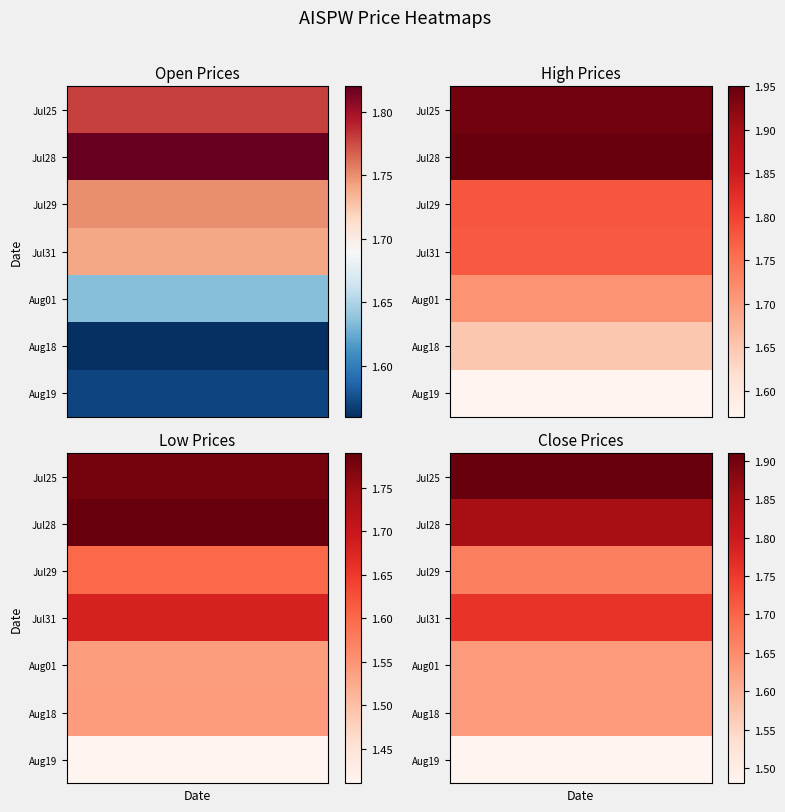

At which label is 2025-08-18 closest to 0?

5